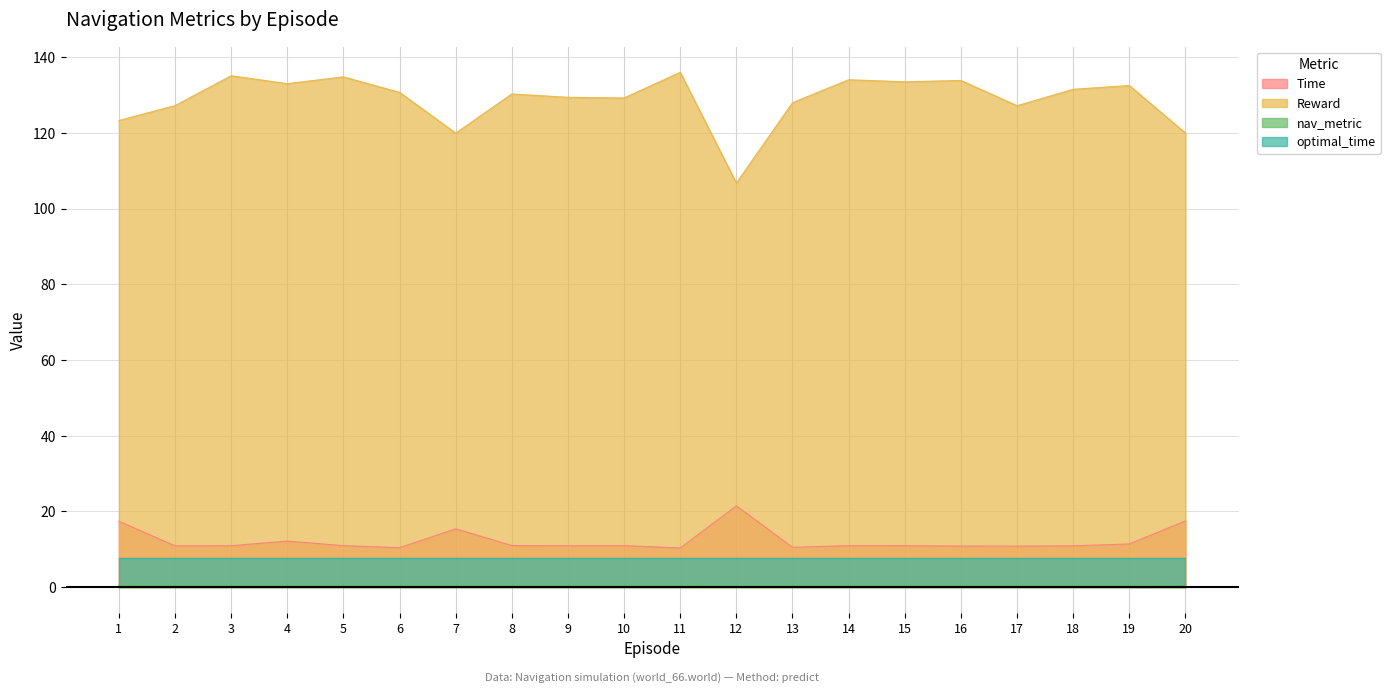

Between 2 and 3, which is larger?

3